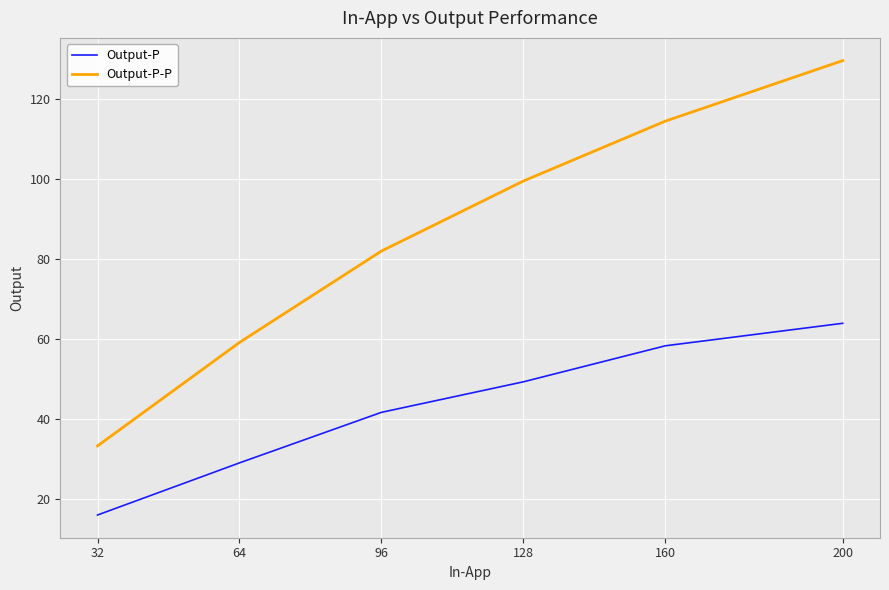

What is the difference between the Output-P values at 200 and 128?

14.6